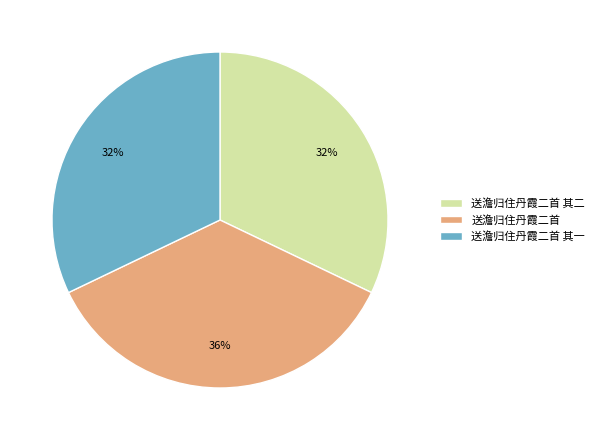

To the nearest percent, what is the average slice percentage?

33%